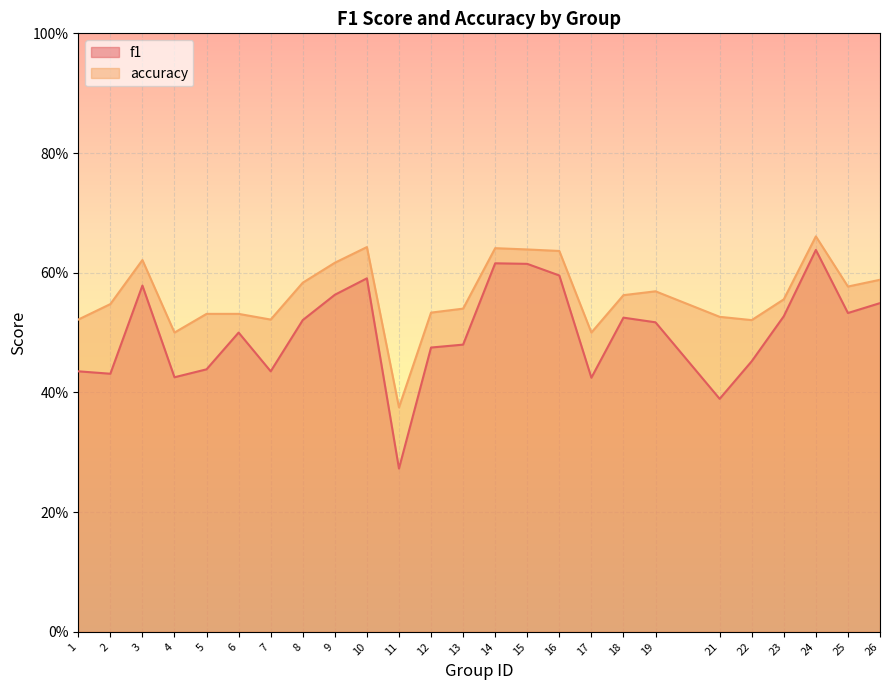

The f1 series shows 0.4 at 2. True or false?

True